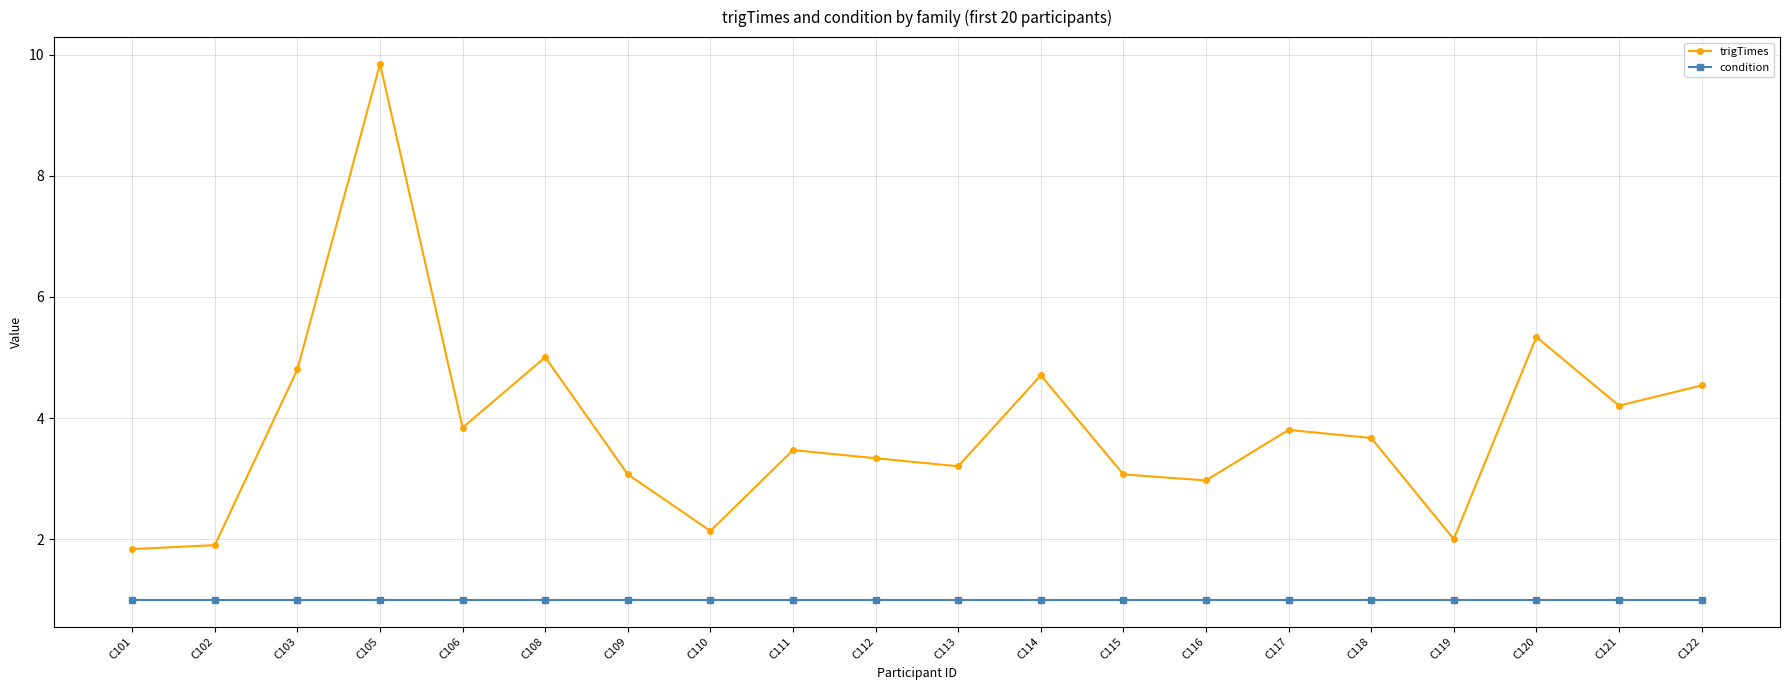

Which series changed the most between C109 and C121?

trigTimes